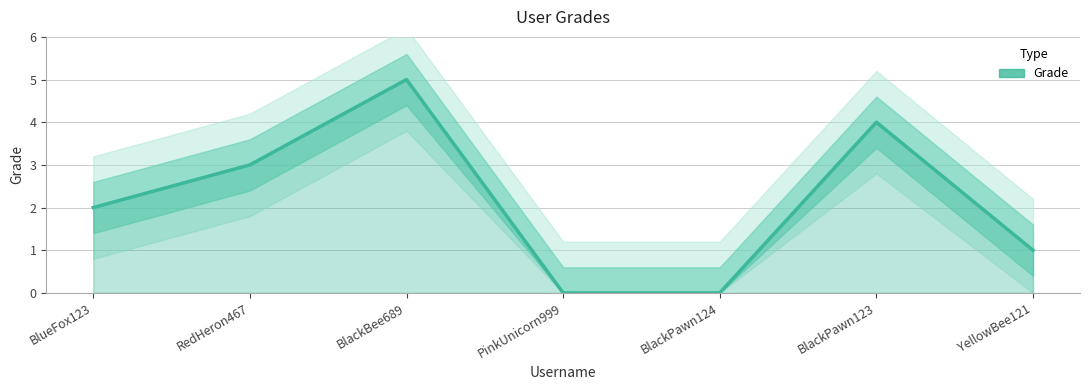

What is the average value?

2